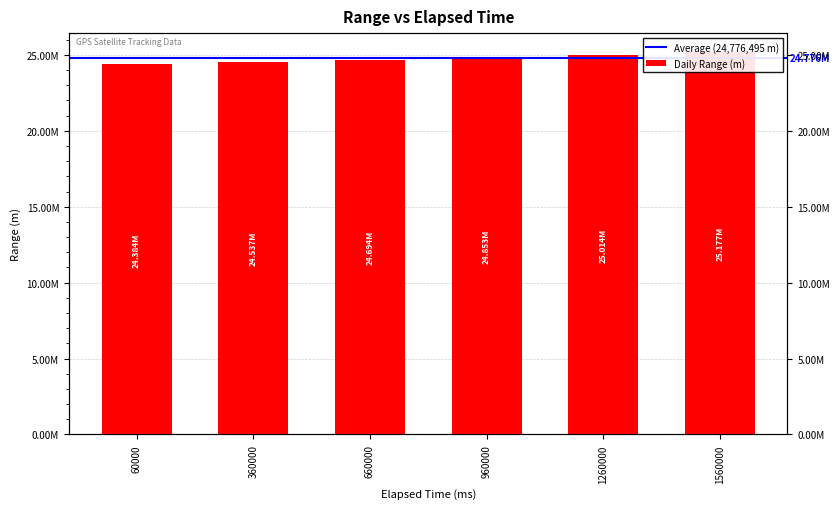

What is the approximate value at 360000?

24537260.9